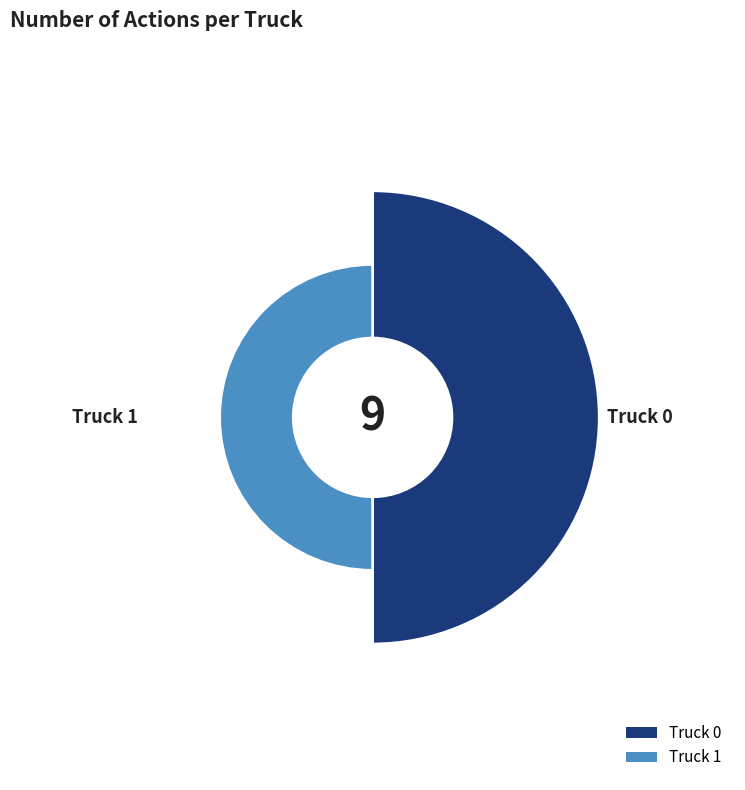

Does Truck 0 represent more than half of the total?

Yes